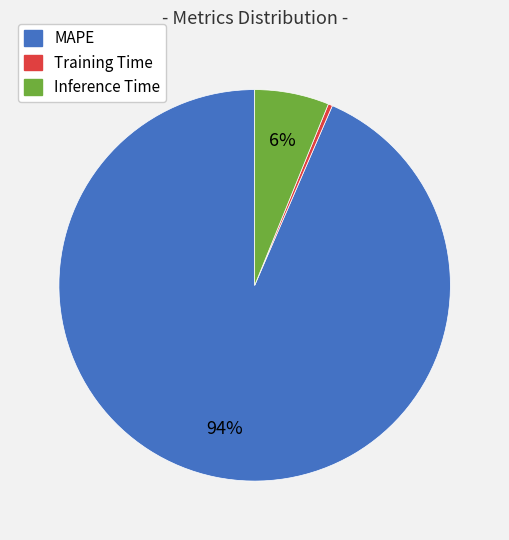

Is the sum of Training Time and MAPE greater than half?

Yes